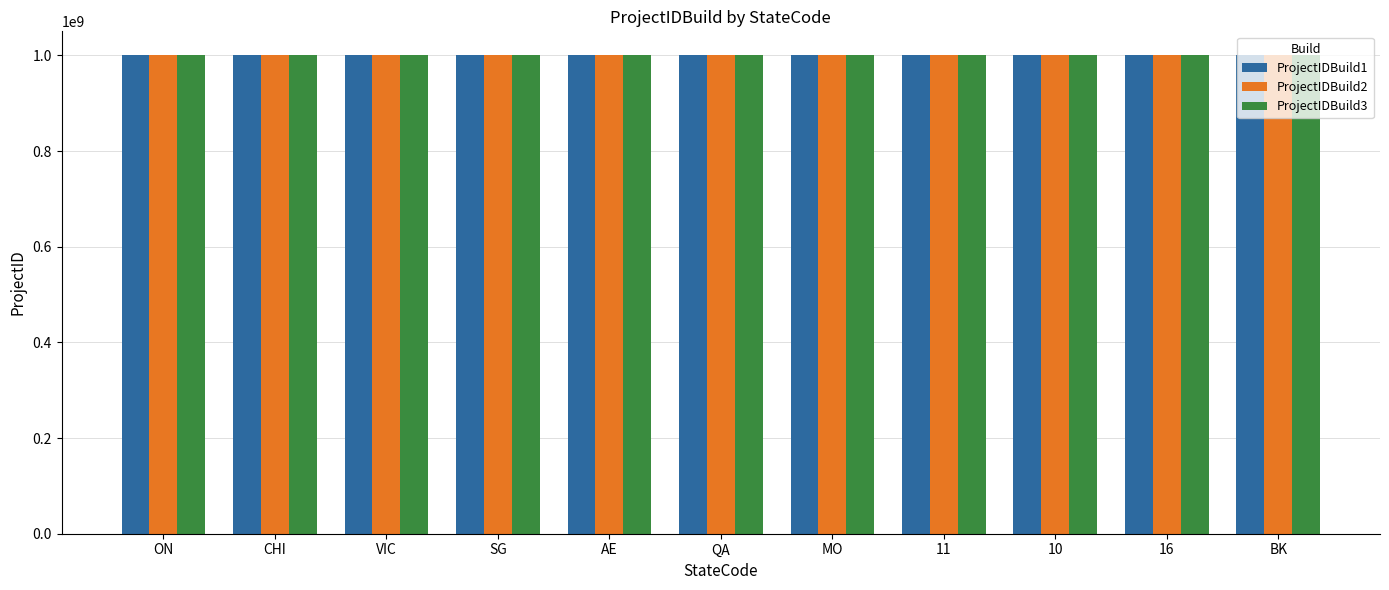

What are all the series names shown in the legend?

ProjectIDBuild1, ProjectIDBuild2, ProjectIDBuild3